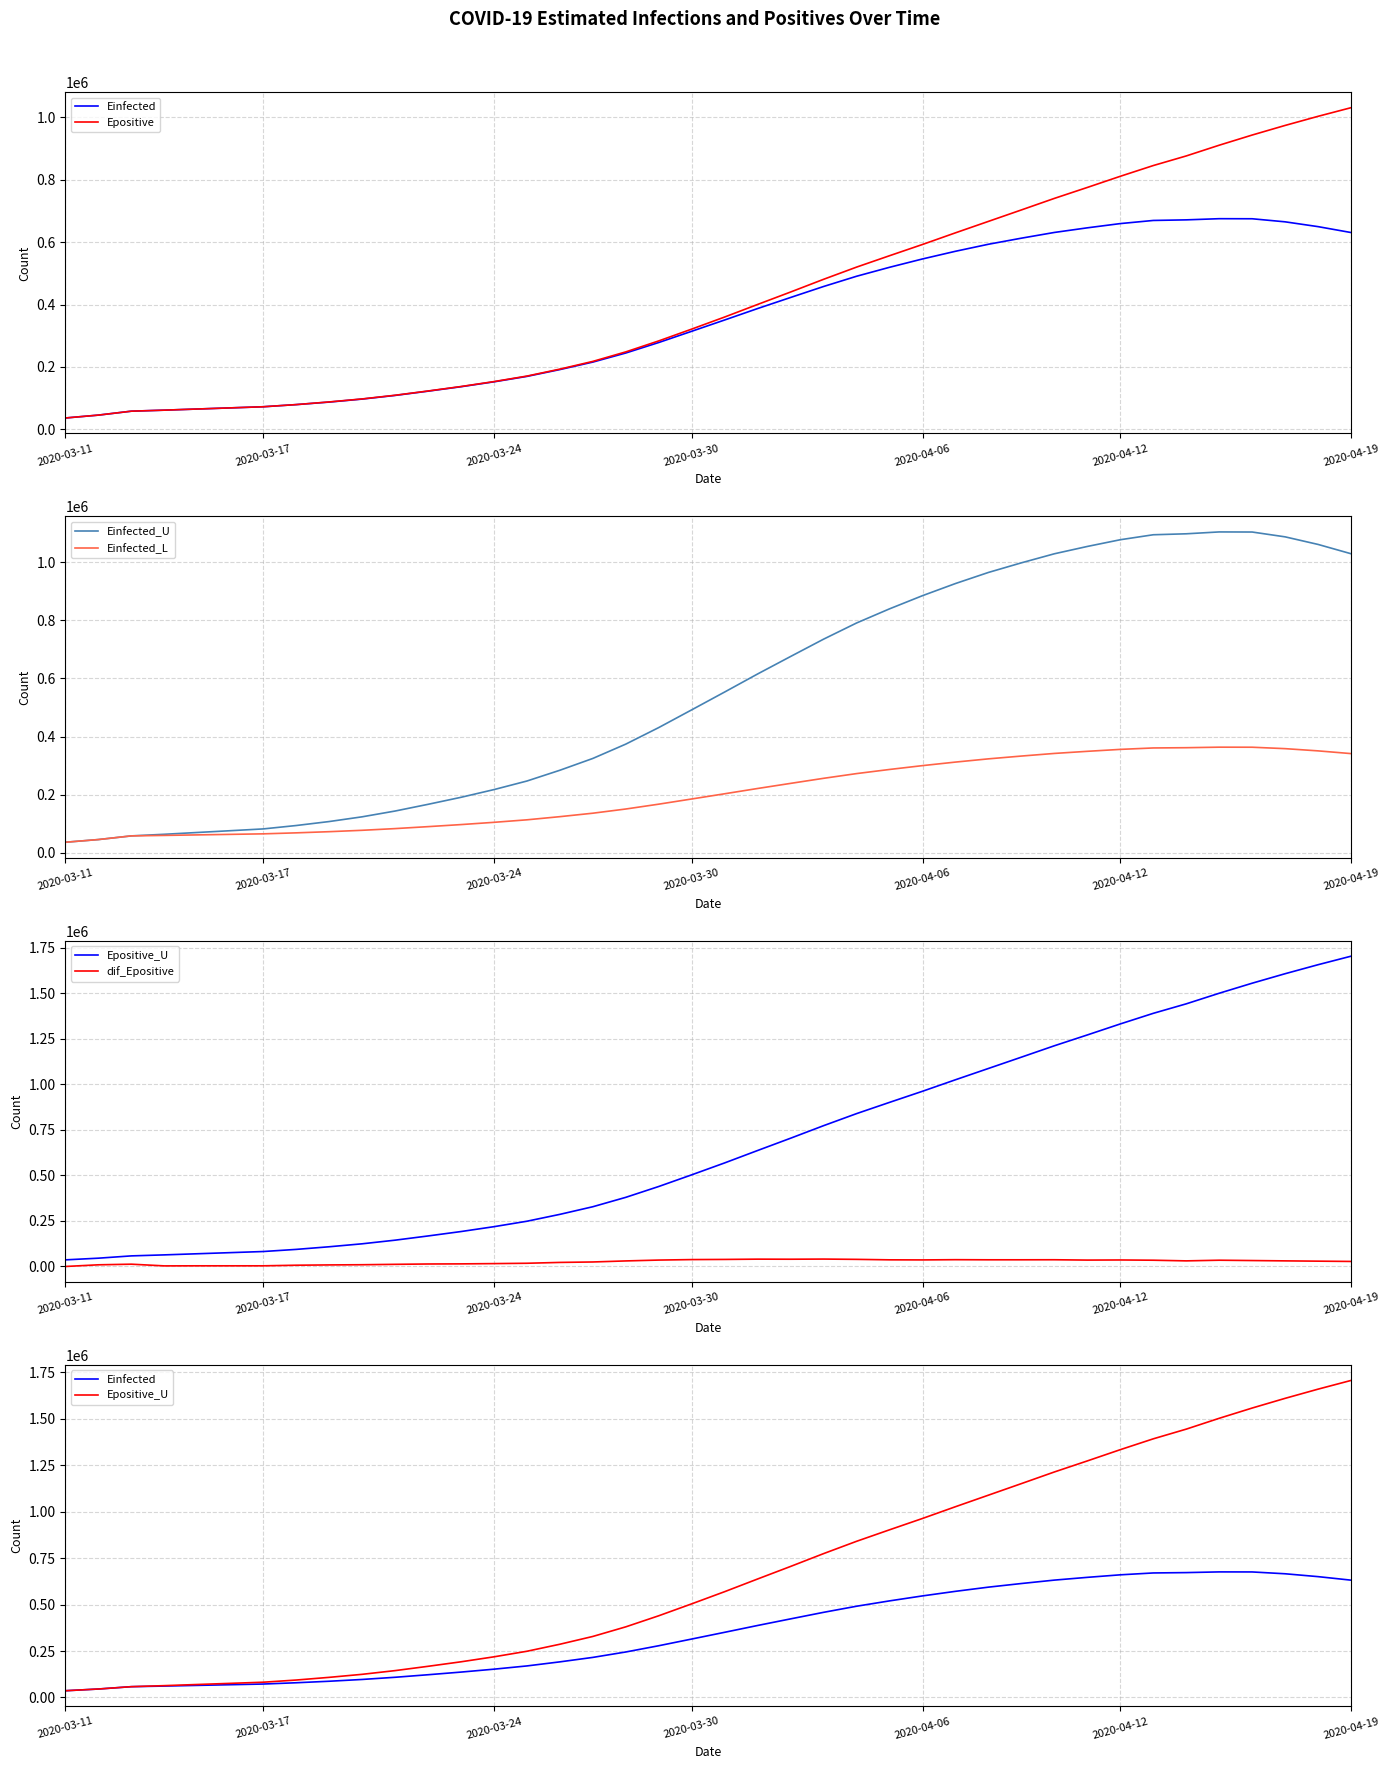

What is the difference between the highest and lowest values at 30?

1175779.2